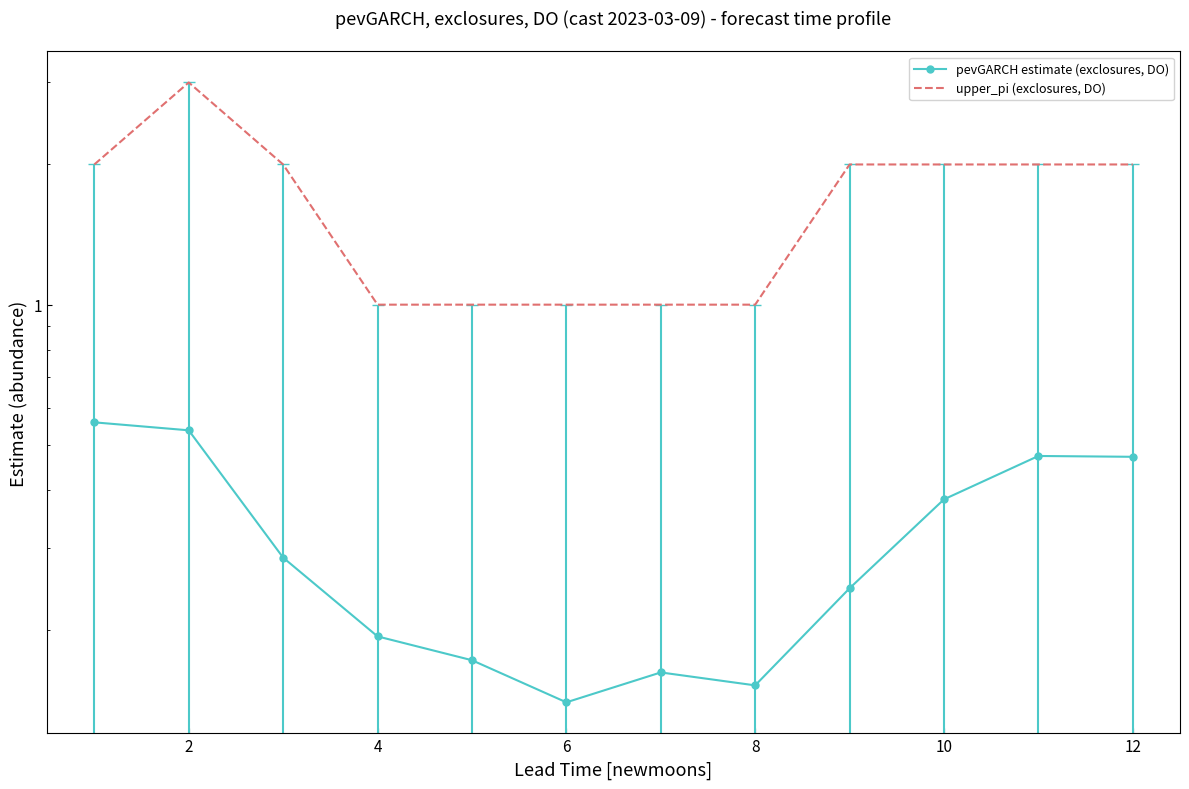

What are all the series names shown in the legend?

pevGARCH estimate (exclosures, DO), upper_pi (exclosures, DO)